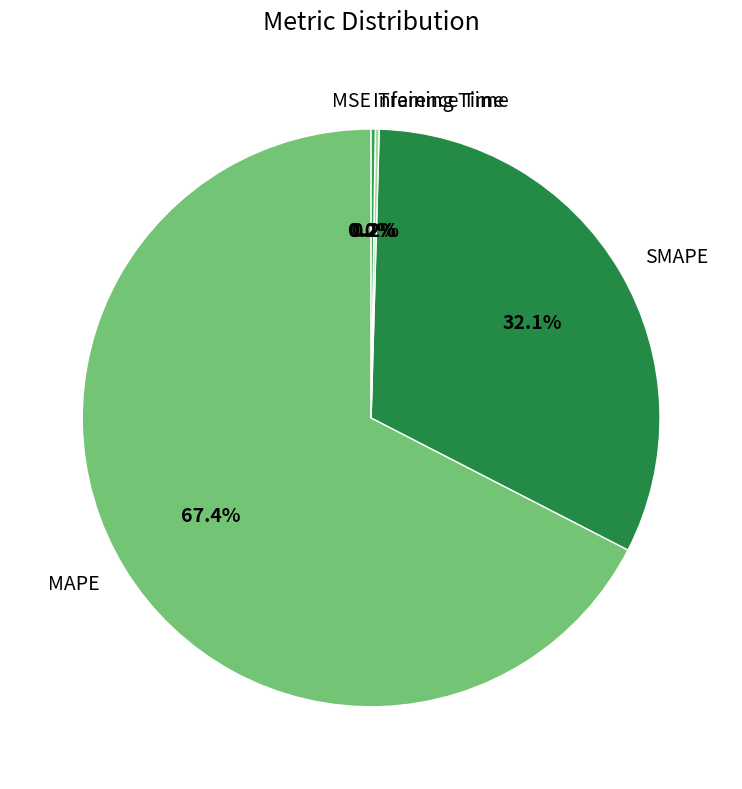

Is the sum of MAPE and SMAPE greater than half?

Yes